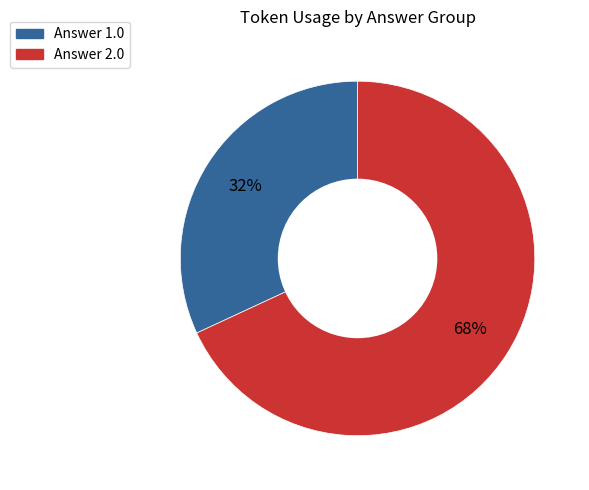

To the nearest percent, what is the difference between the largest and smallest slice percentages?

36%